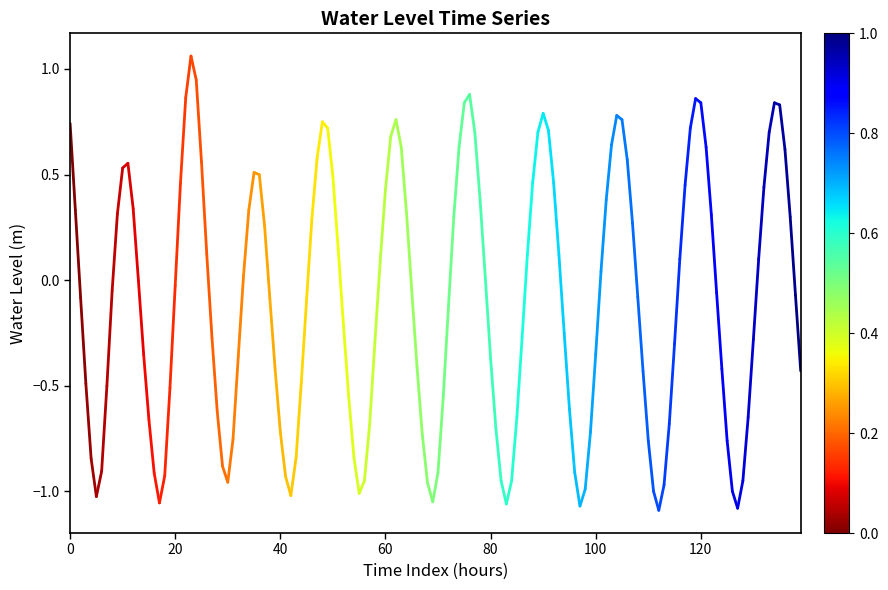

What is the sum of all values?

1.1